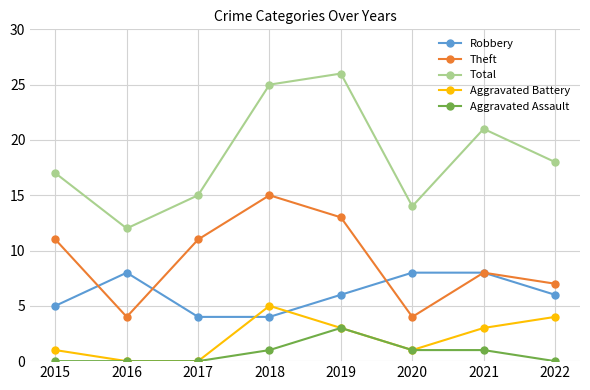

How many lines are shown in the chart?

5